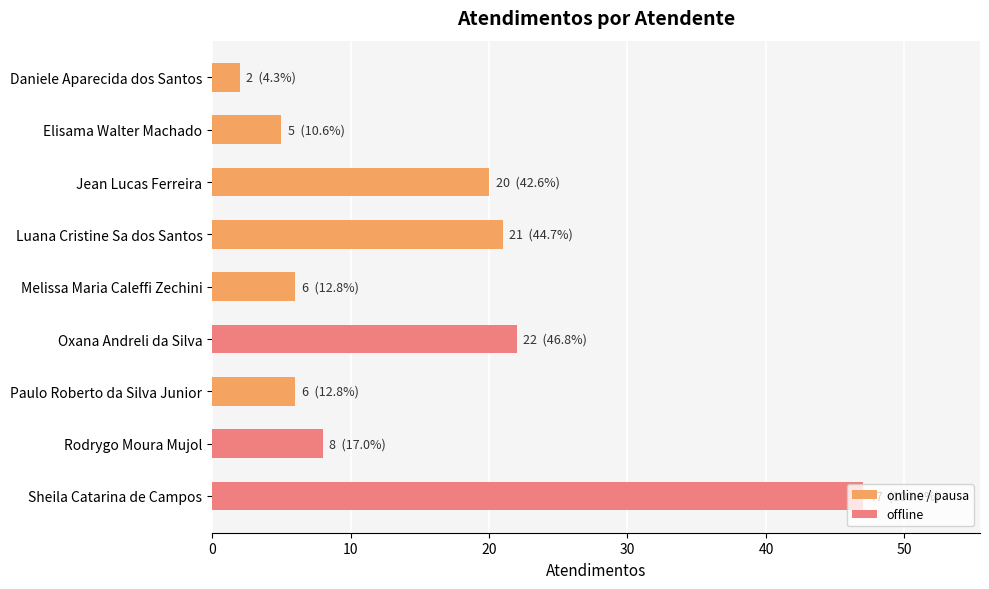

How many values are below 8?

4